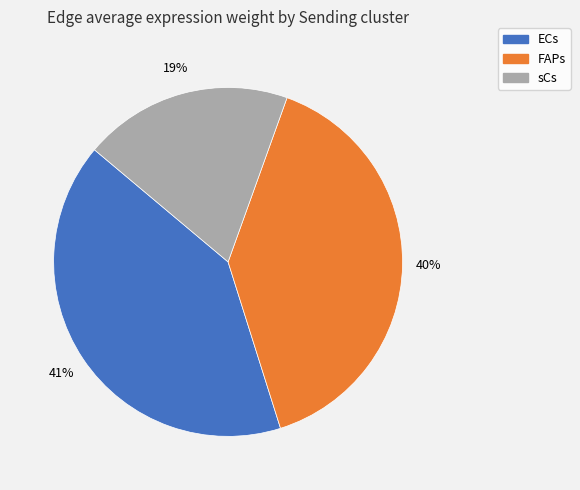

Approximately how many times larger is the value at ECs compared to FAPs?

1.0